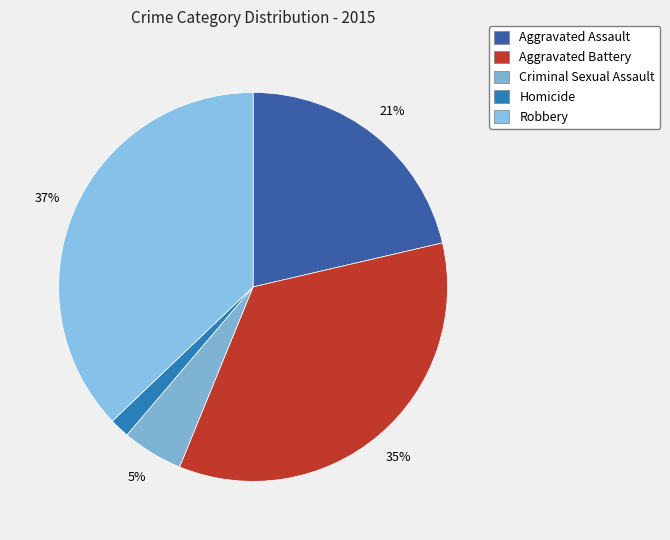

Does Homicide account for over 50% of the chart?

No